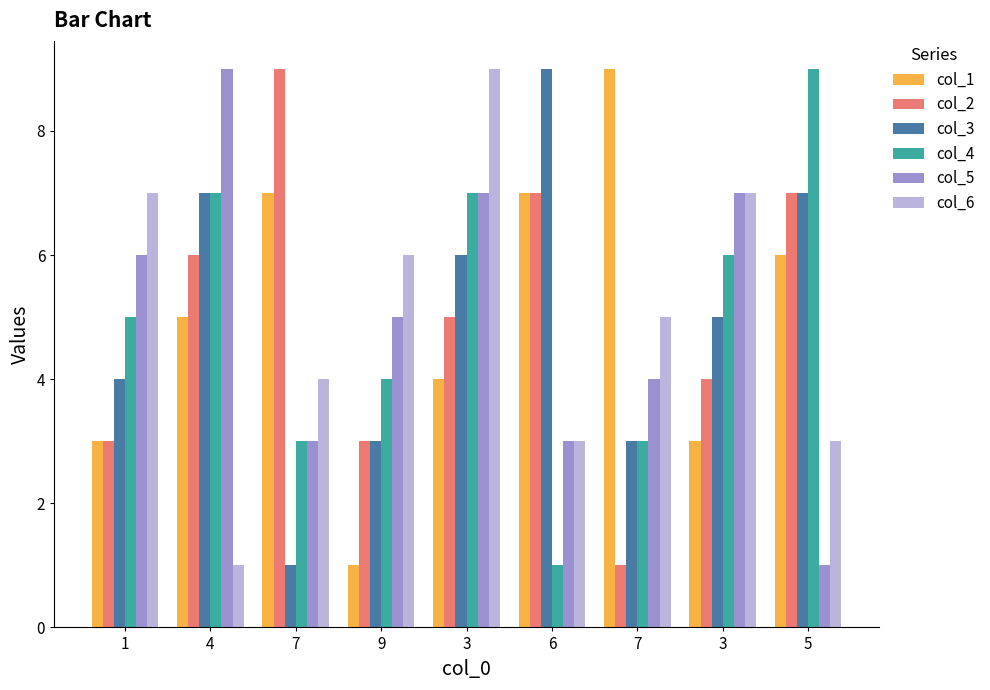

How many groups of bars are there?

9